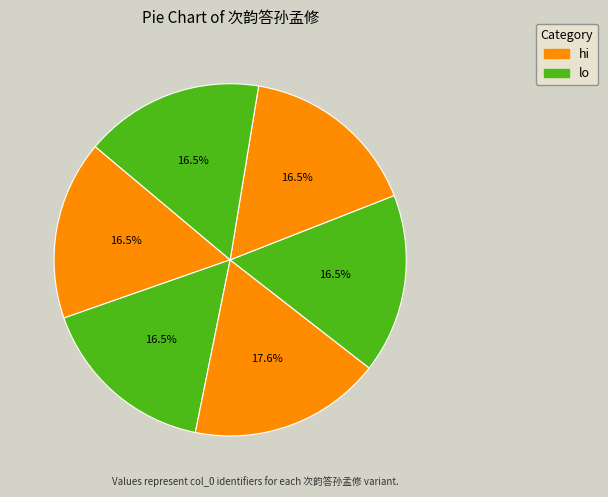

How many segments does this pie chart have?

6